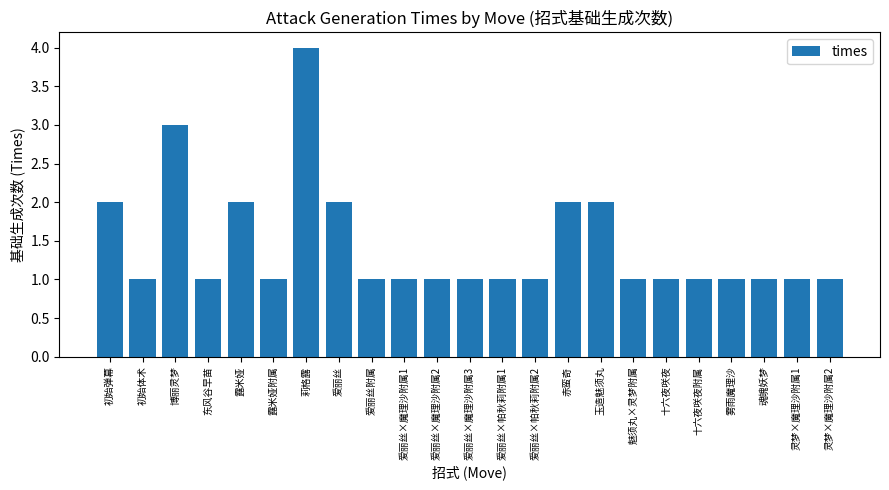

True or false: the data shows 0 at 爱丽丝×帕秋莉附属2.

False